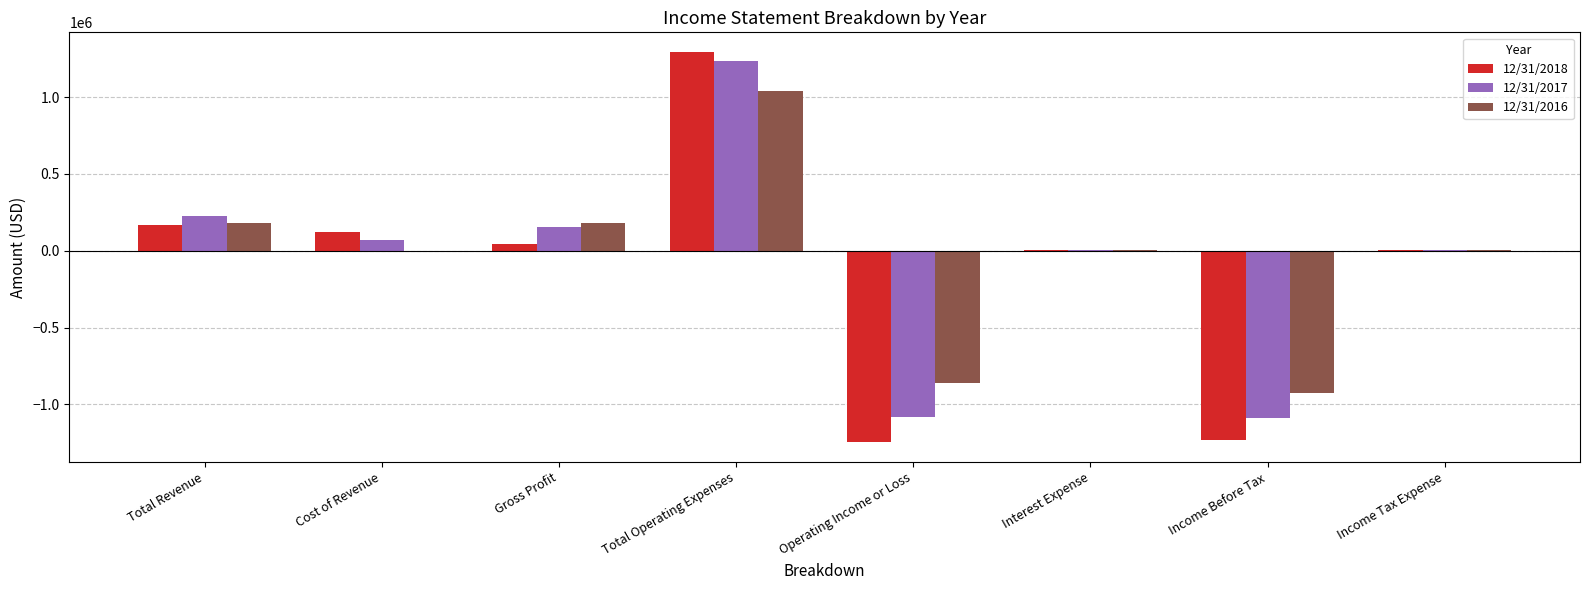

Where is 12/31/2018 nearest to the value 23608?

Income Tax Expense